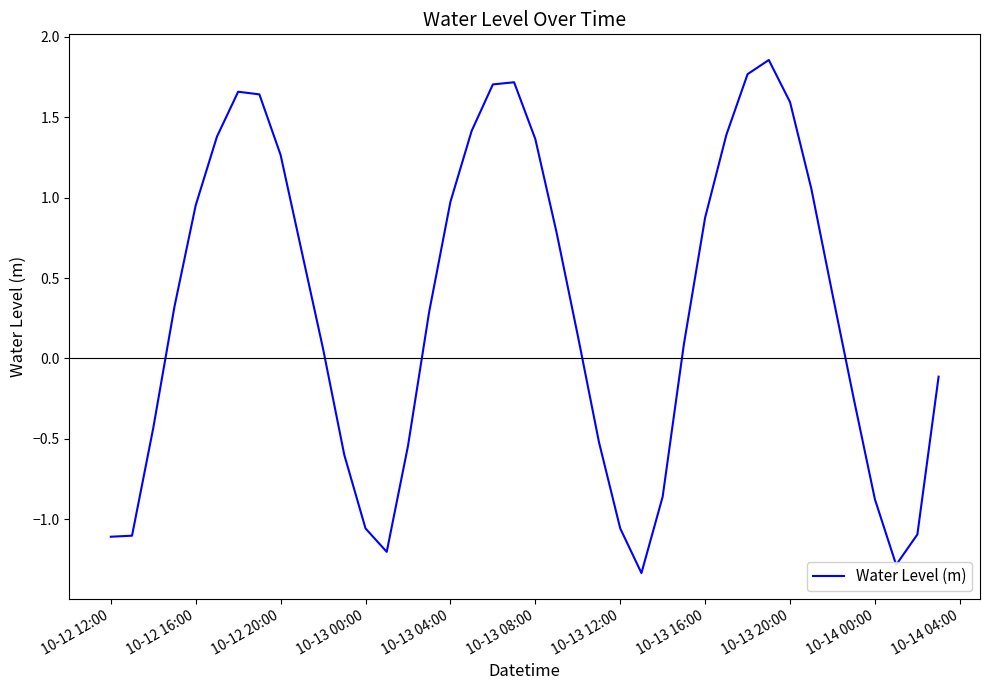

What is the difference between the maximum and minimum values?

3.2